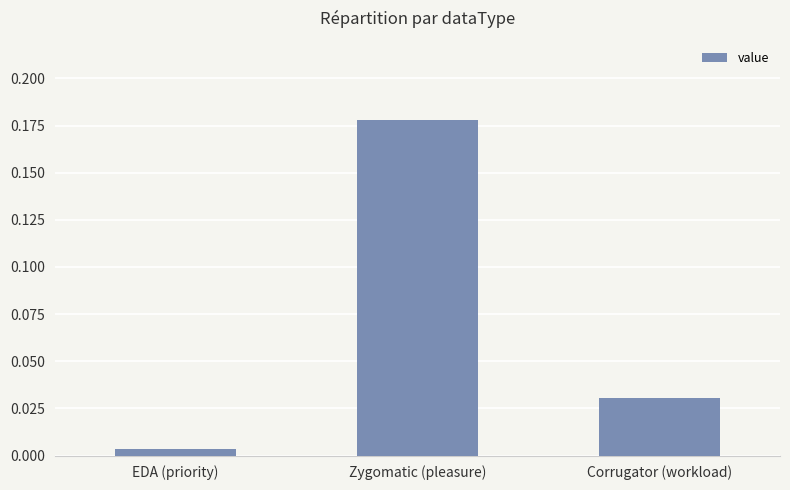

What is the change in value from EDA (priority) to Zygomatic (pleasure)?

+0.2